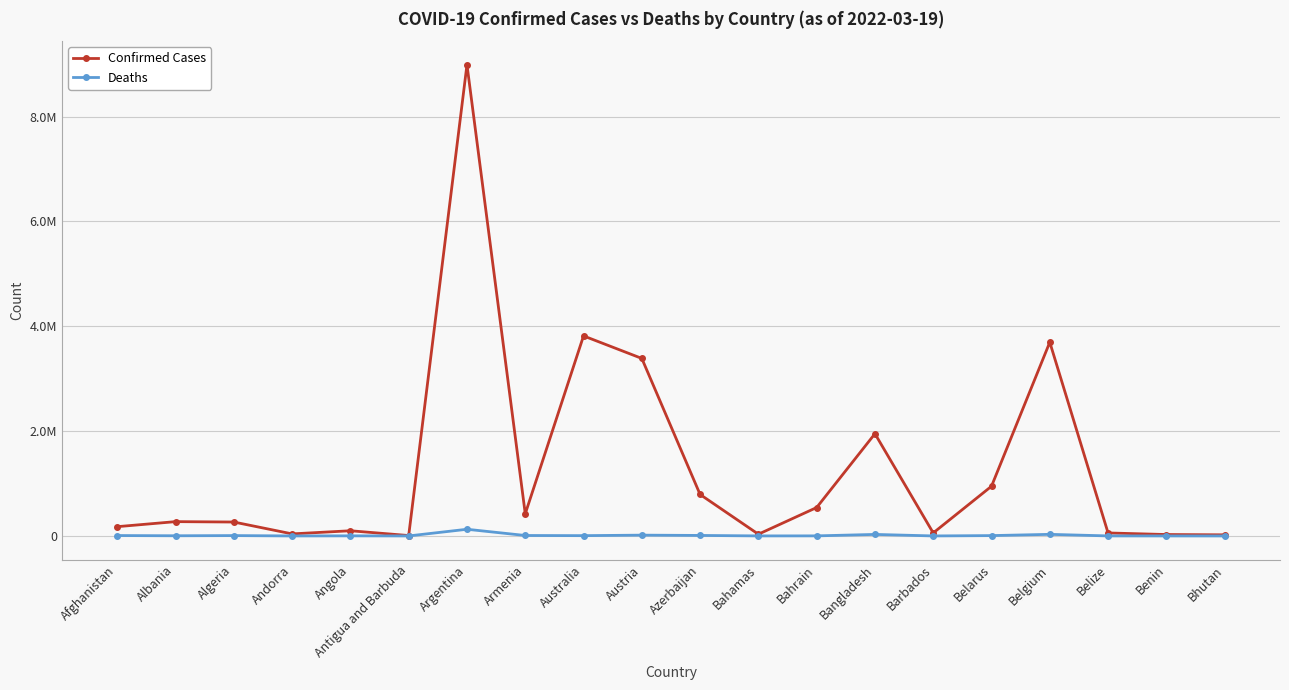

Is the value of Confirmed Cases at Austria greater than the value of Deaths at Bangladesh?

Yes